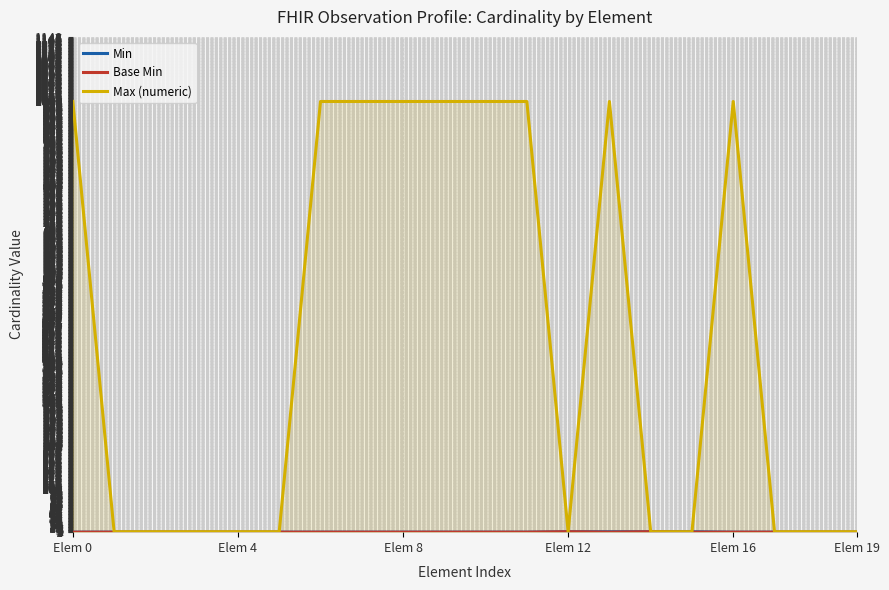

What is the highest value of the Max (numeric) series?

999